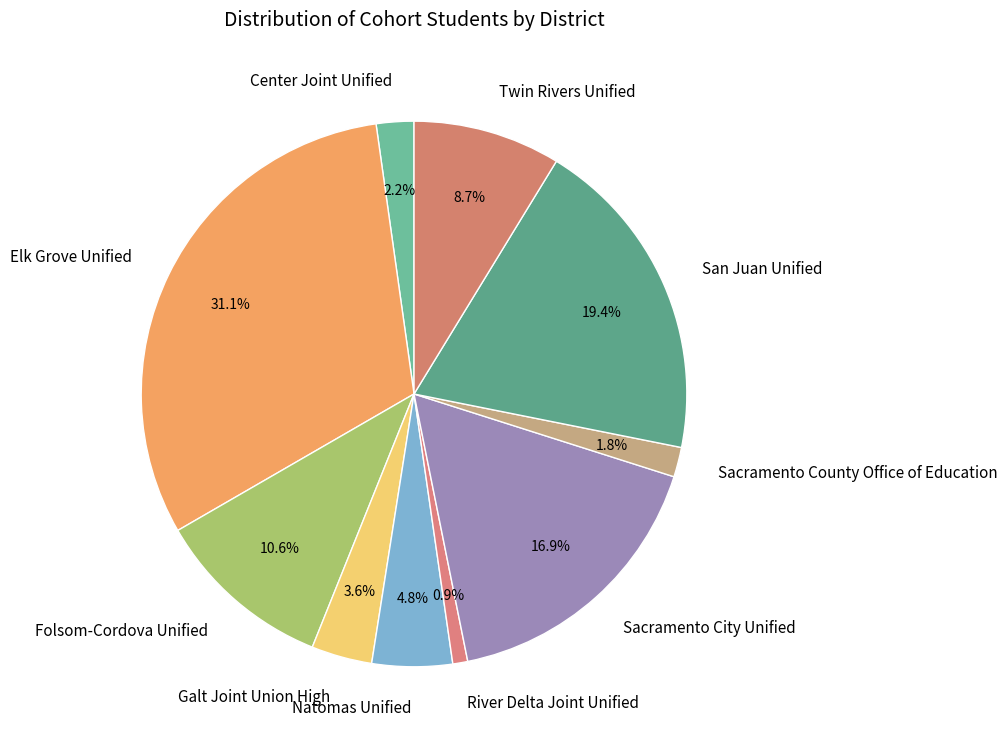

What percentage is the Sacramento County Office of Education slice, to the nearest percent?

2%